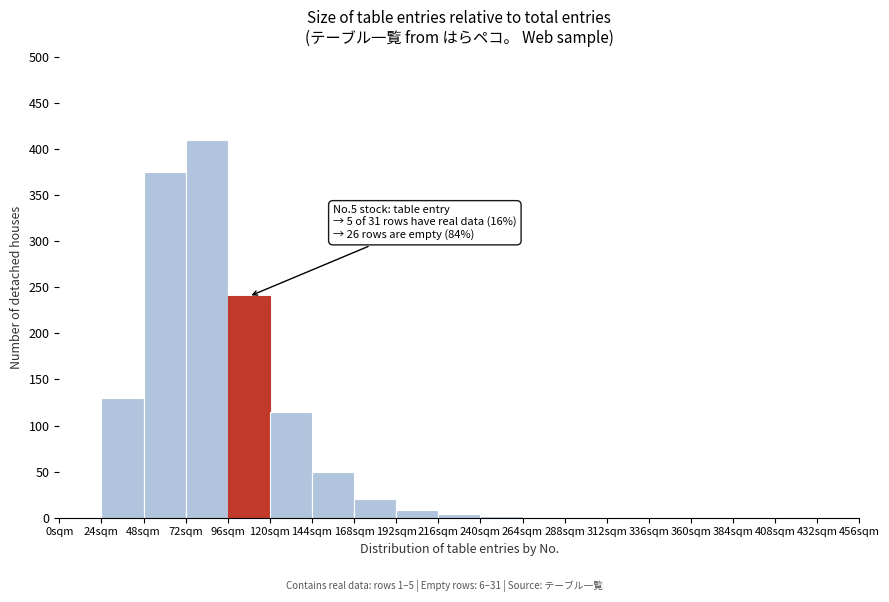

Which range on the x-axis has the tallest bar?

72 to 96